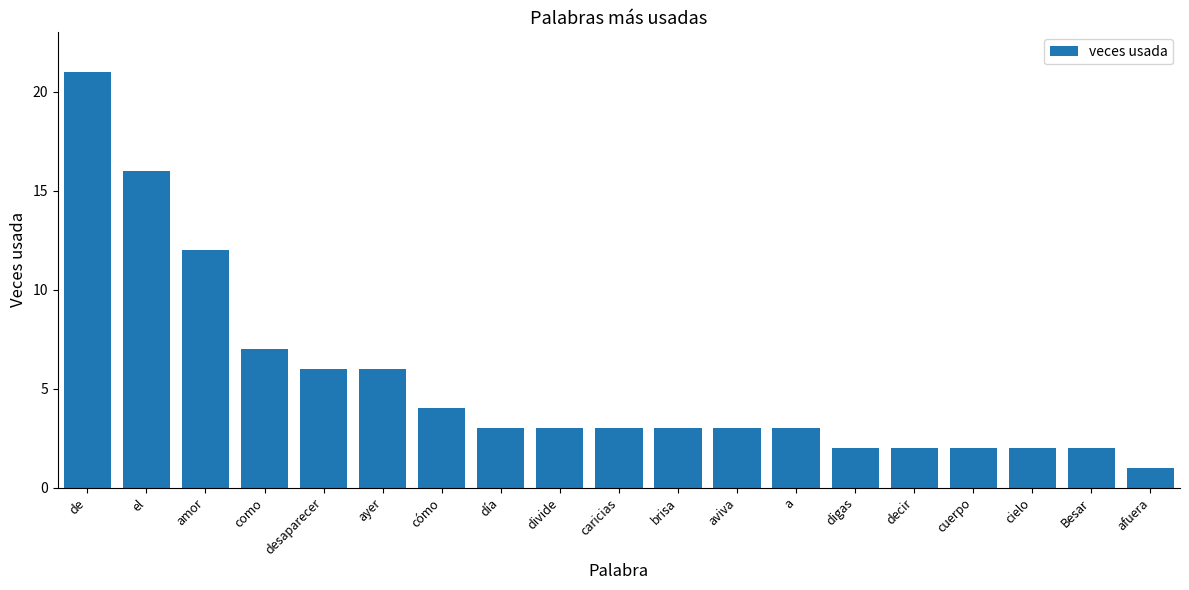

What is the label of the 11th bar from the left?

brisa